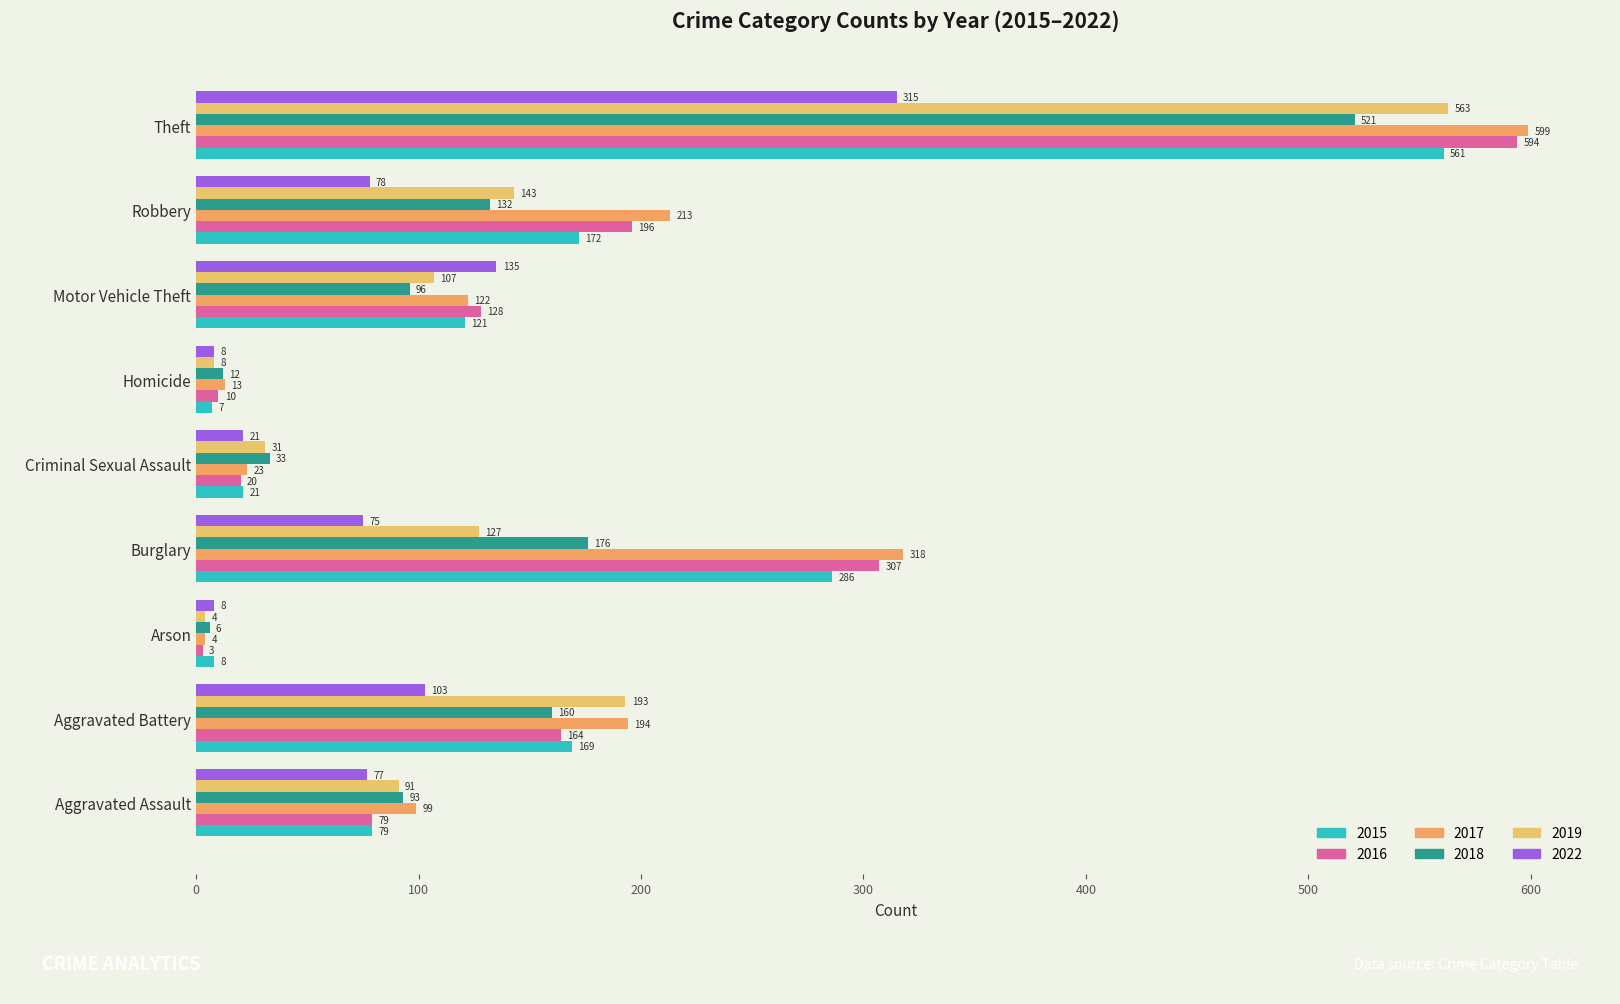

How many data points in 2022 are less than 77?

4